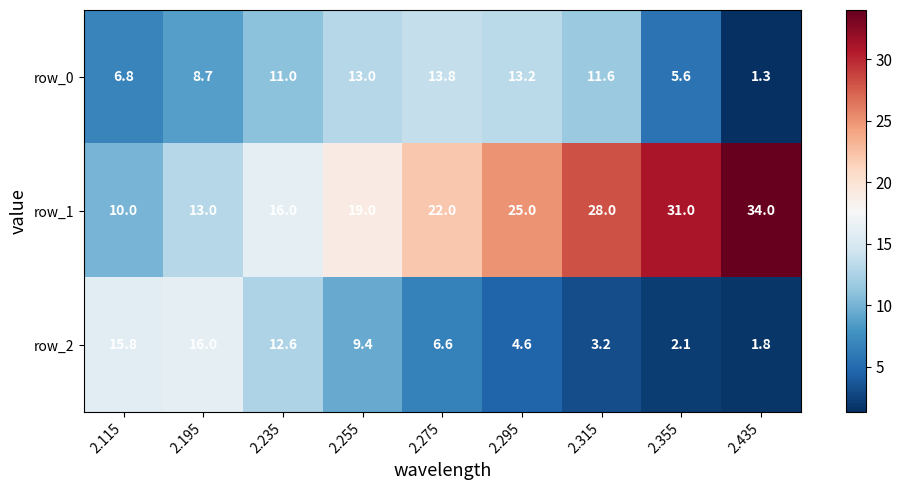

Reading right to left, what are all the values shown in this chart?

row_0: 1.3	5.6	11.6	13.2	13.8	13.0	11.0	8.7	6.8
row_1: 34.0	31.0	28.0	25.0	22.0	19.0	16.0	13.0	10.0
row_2: 1.8	2.1	3.2	4.6	6.6	9.4	12.6	16.0	15.8